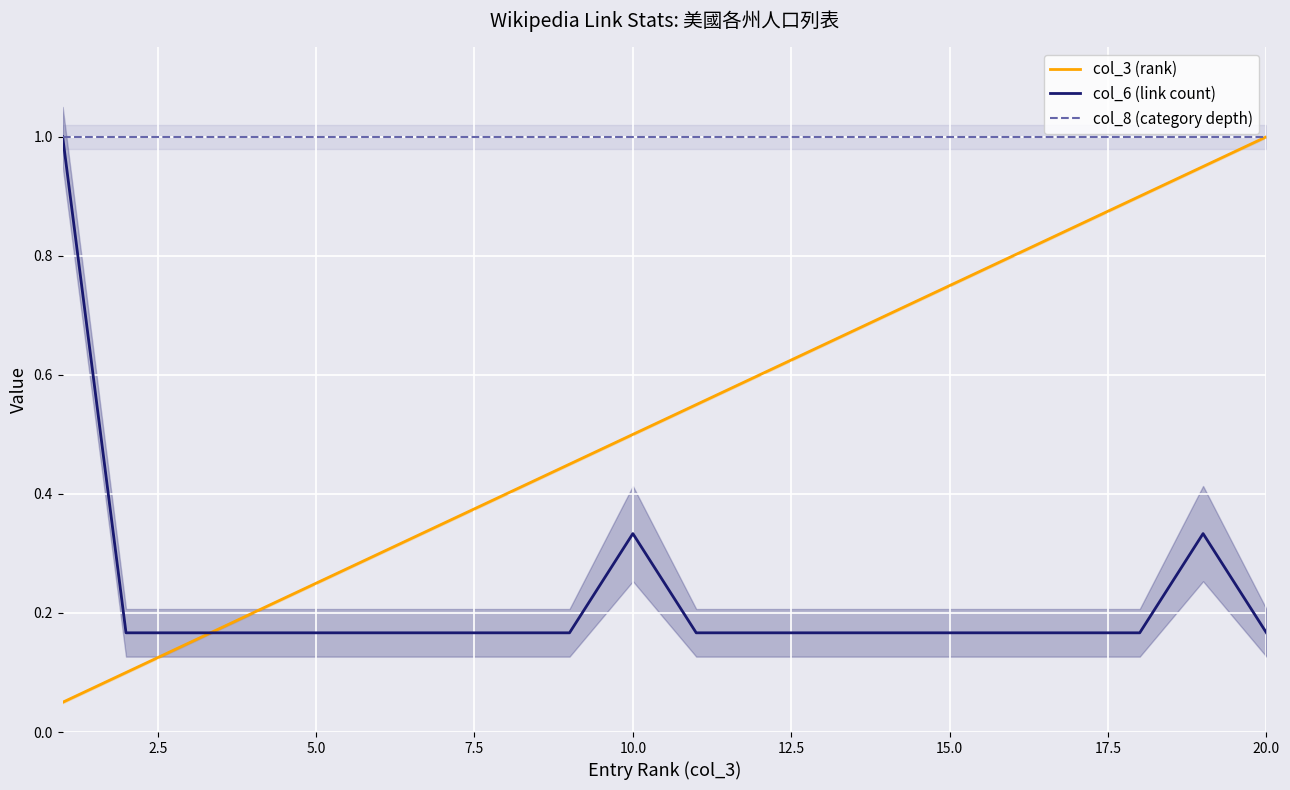

List the series in order of their peak value, highest first.

col_3 (rank), col_6 (link count), col_8 (category depth)